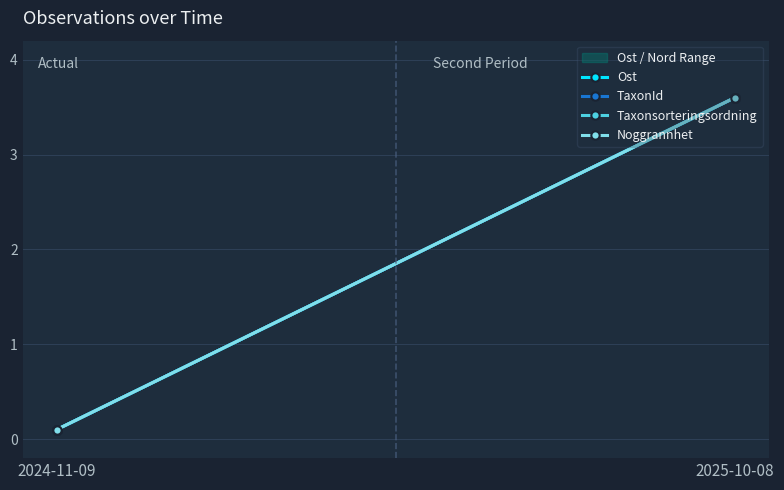

Is it true that TaxonId equals 3.6 at 2025-10-08?

True